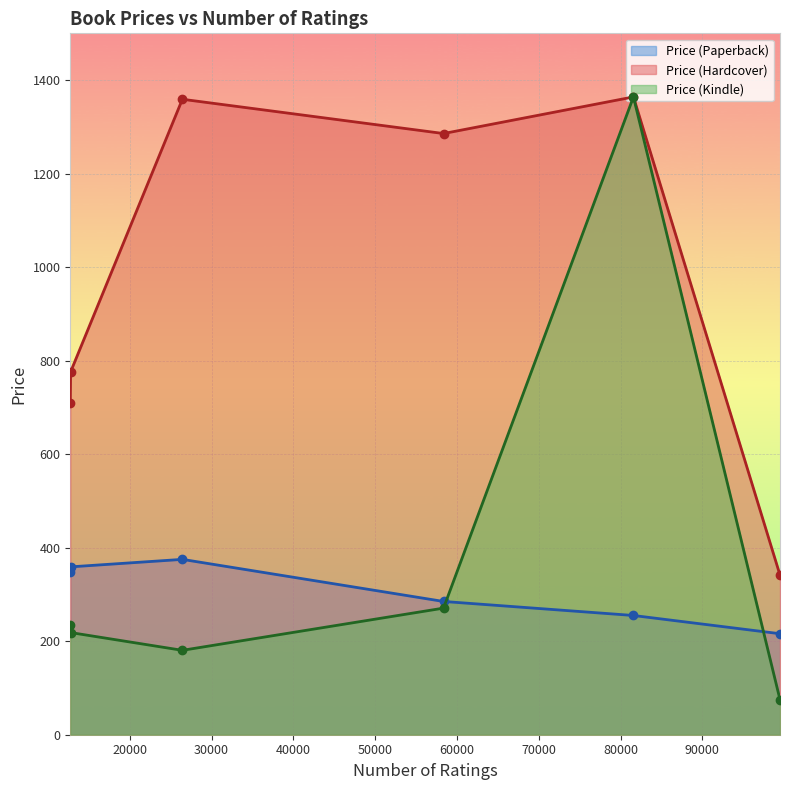

What is the sum of the Price (Paperback) values at The Alchemist and Harry Potter and the Philosopher's Stone?

501.0